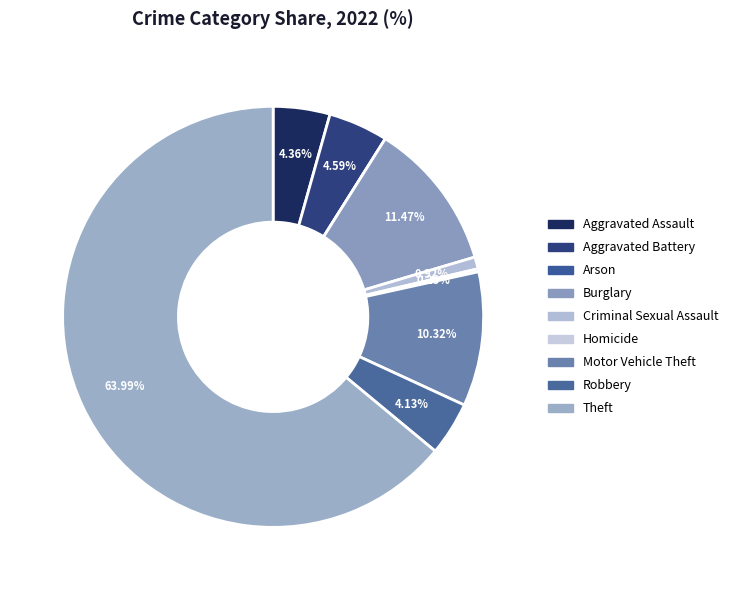

Does any single category account for the majority?

Yes